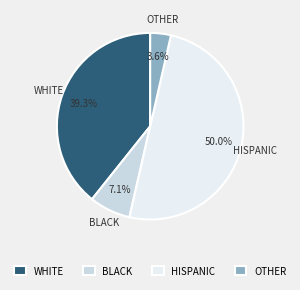

To the nearest percent, what is the average slice percentage?

25%